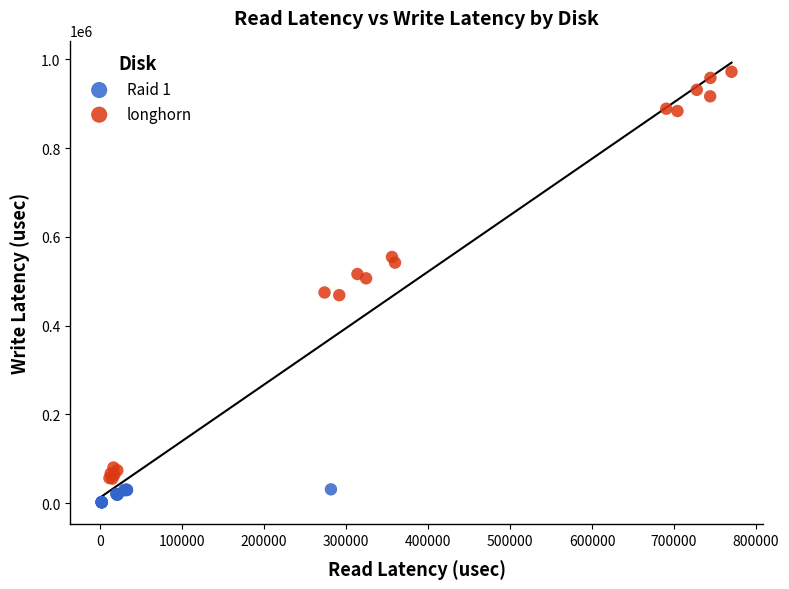

Which series reaches the minimum Y coordinate?

Raid 1